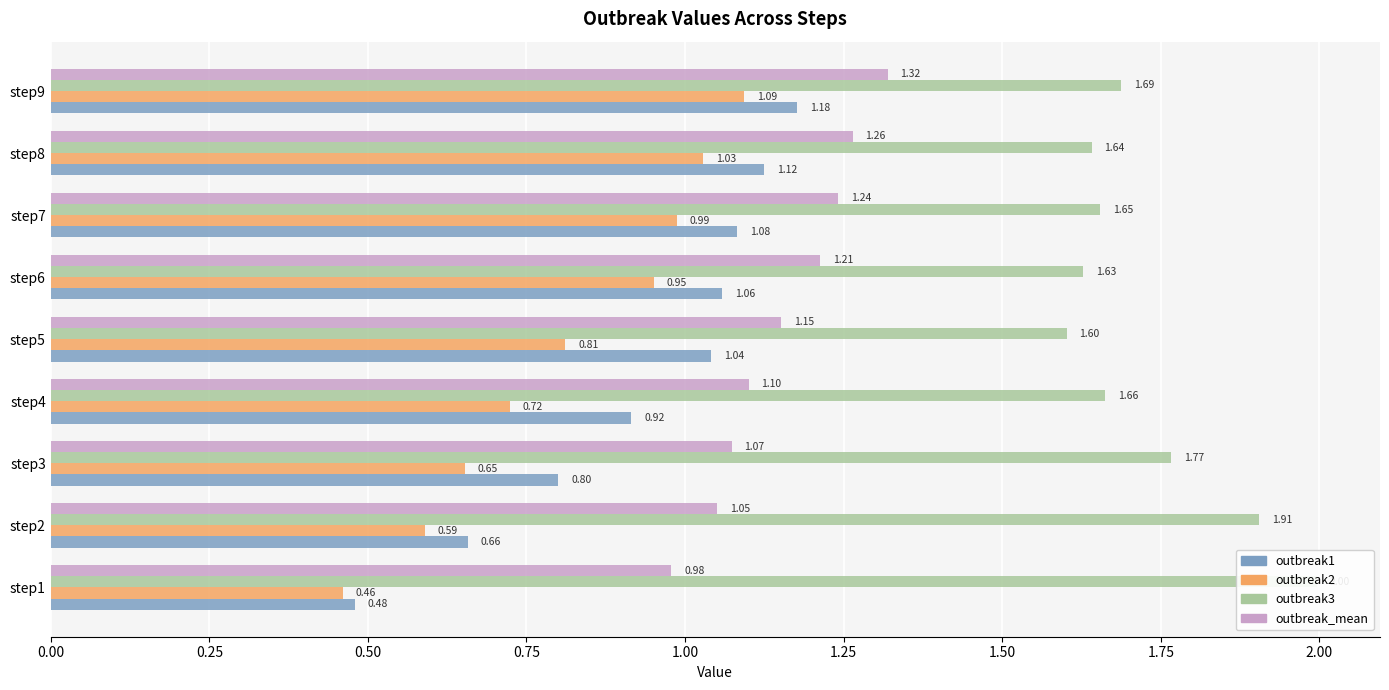

Which series has the widest spread of values?

outbreak1